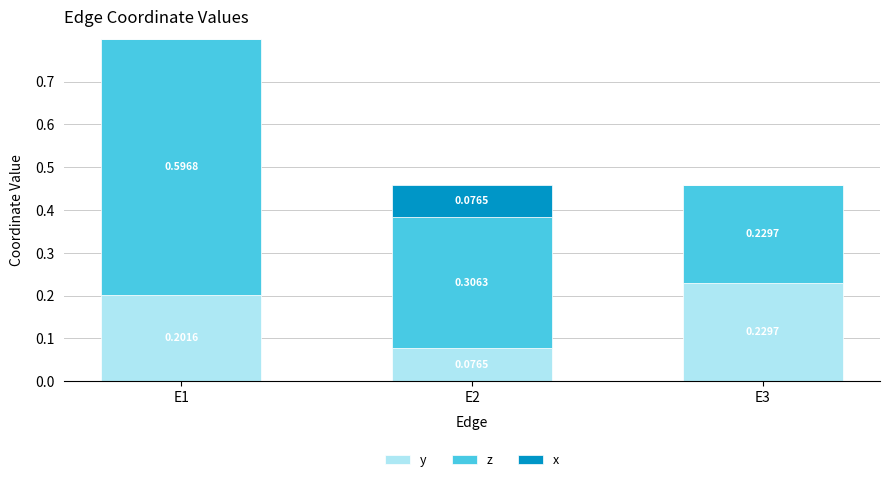

At which category is the sum across all series the highest?

E1